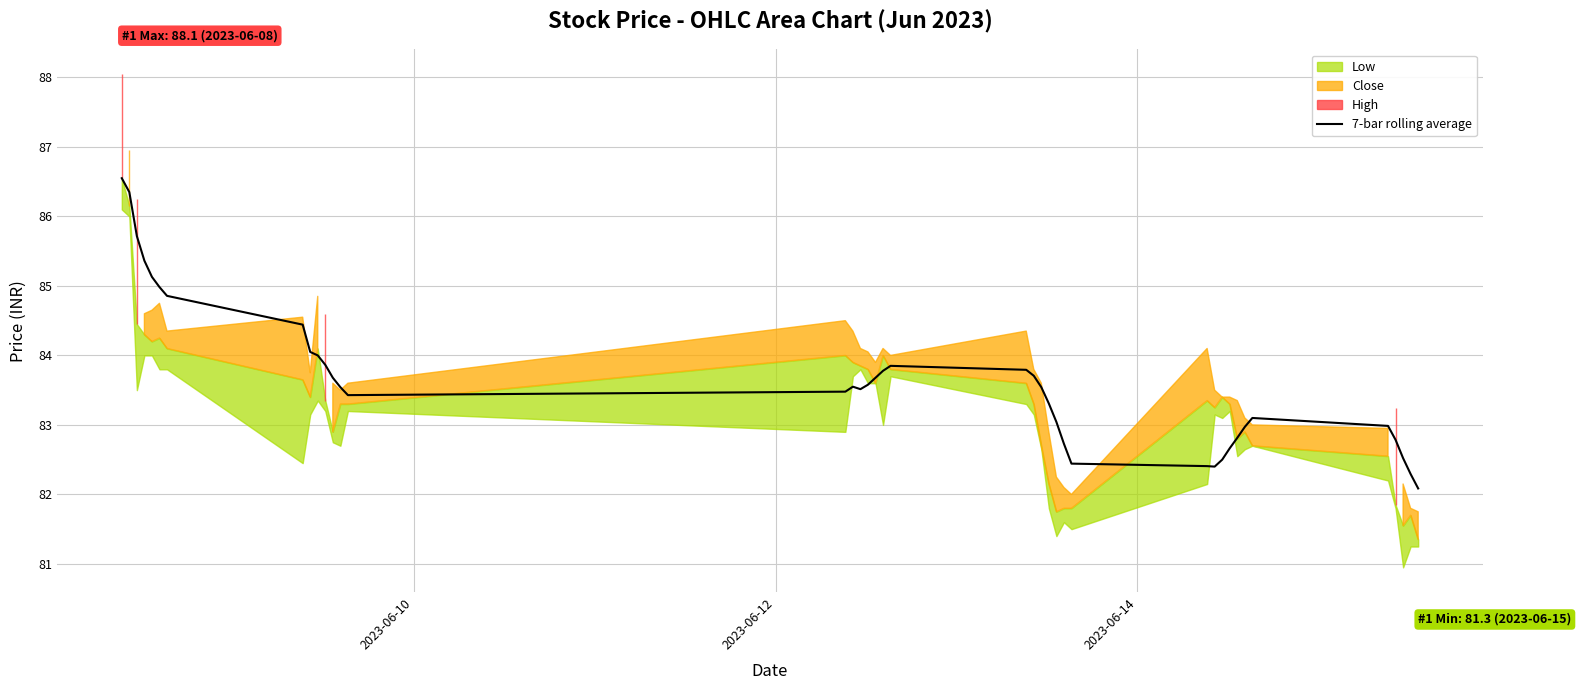

What is the maximum value for 7-bar rolling average?

86.6